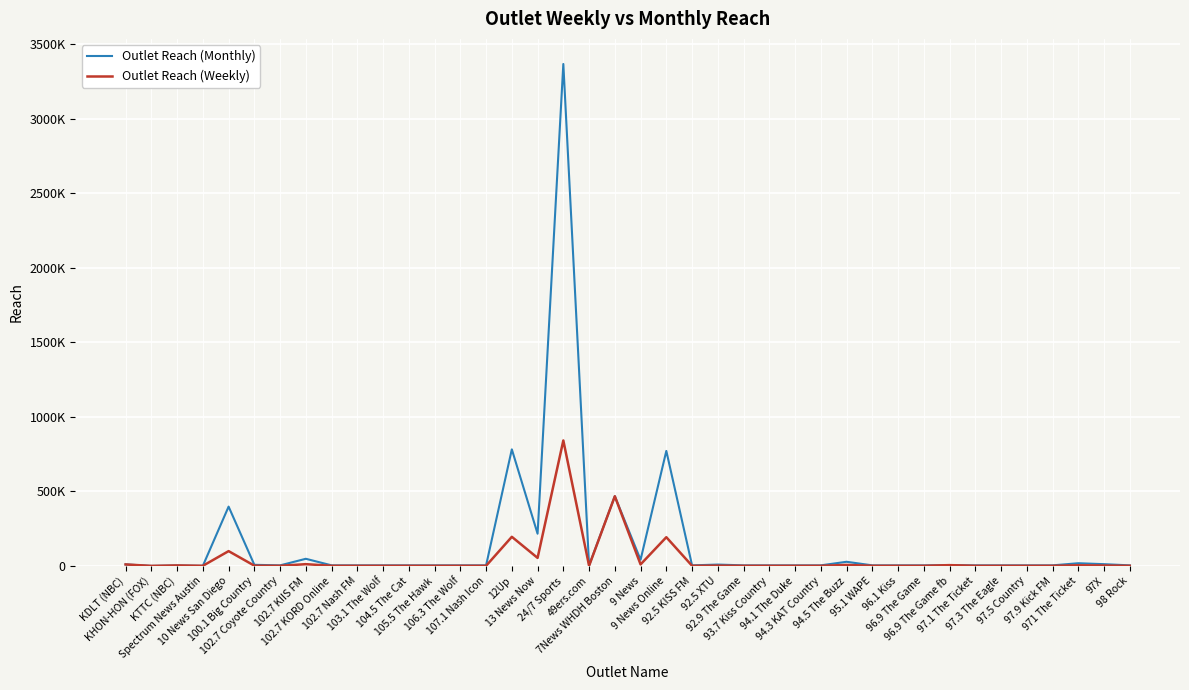

The value of Outlet Reach (Weekly) at 7News WHDH Boston is 467840.0. True or false?

True